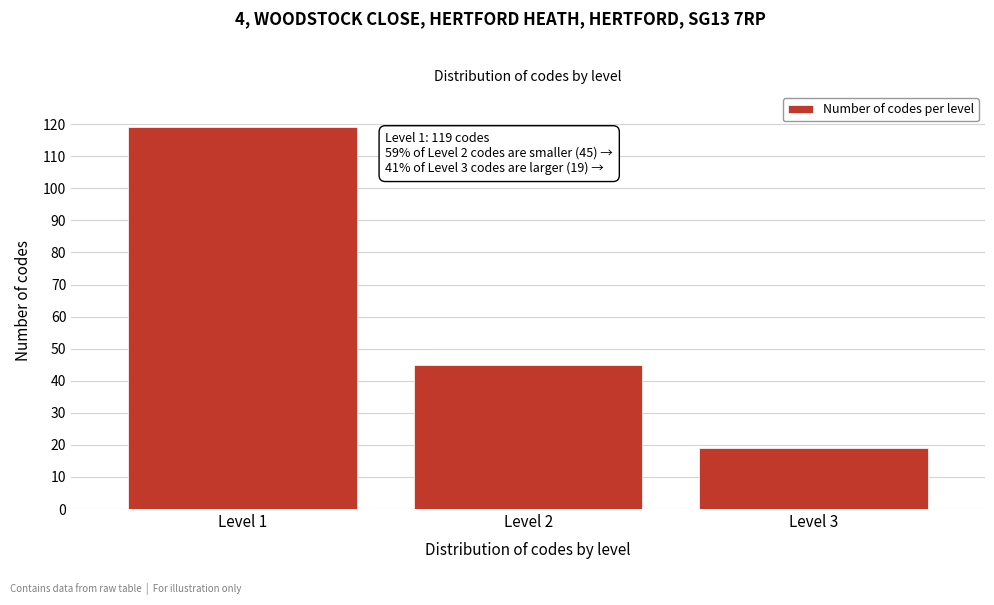

Reading left to right, what are all the values shown in this chart?

Level 1=119	Level 2=45	Level 3=19